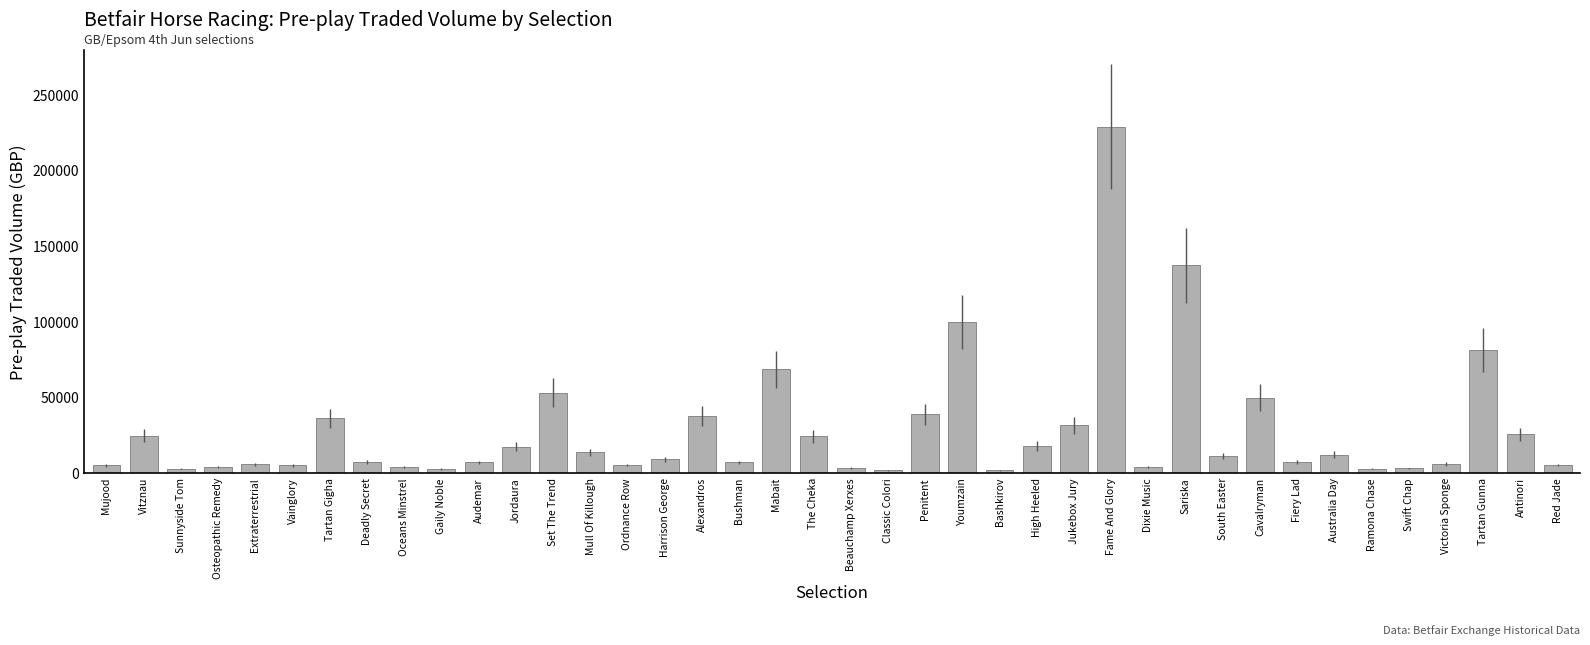

Count the number of data series in this chart.

1